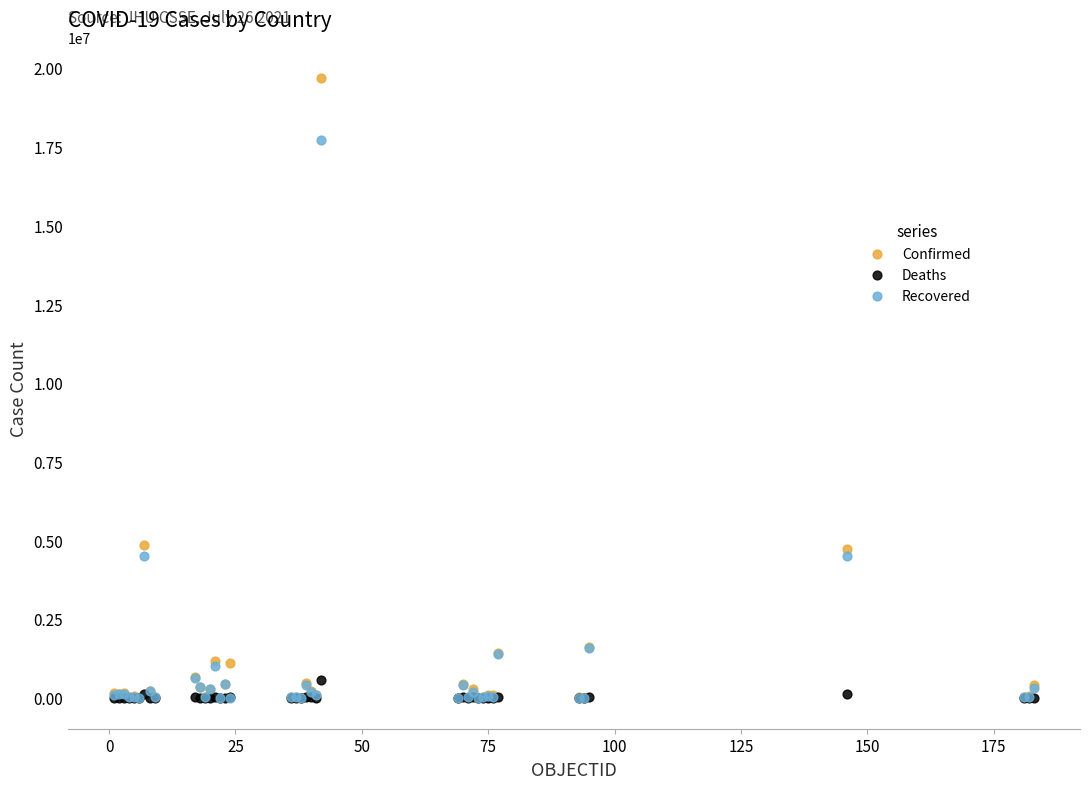

What are all the series names shown in the legend?

Confirmed, Deaths, Recovered